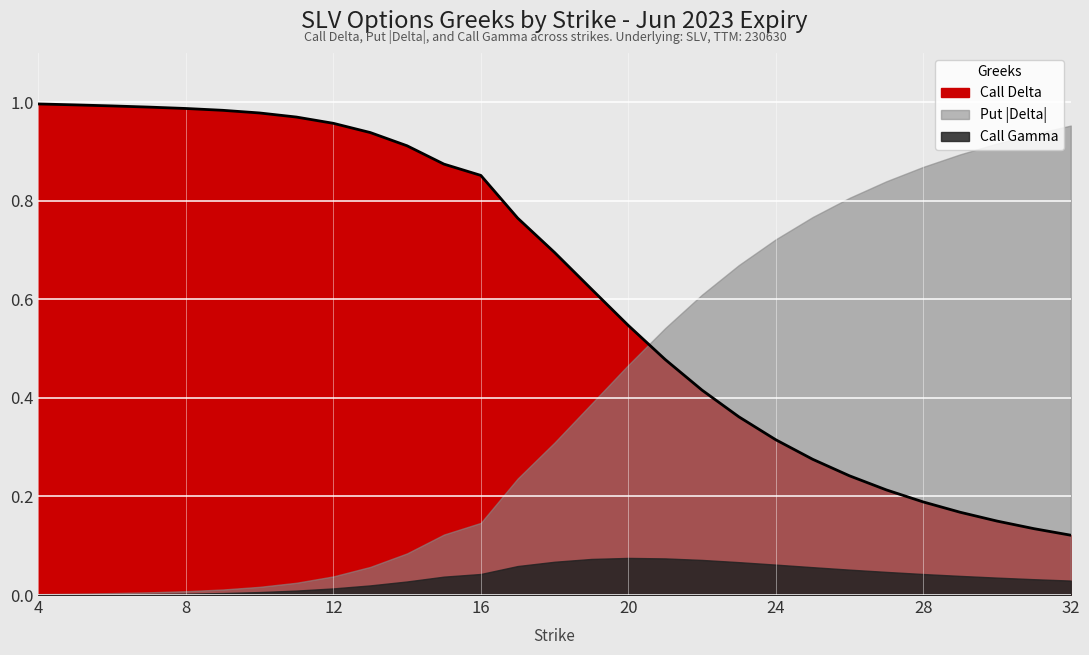

Reading right to left, transcribe all the data shown in this chart.

Call Delta: 32=0.1	31=0.1	30=0.2	29=0.2	28=0.2	27=0.2	26=0.2	25=0.3	24=0.3	23=0.4	22=0.4	21=0.5	20=0.5	19=0.6	18=0.7	17=0.8	16=0.9	15=0.9	14=0.9	13=0.9	12=1.0	11=1.0	10=1.0	9=1.0	8=1.0	7=1.0	6=1.0	5=1.0	4=1.0
Put Delta (abs): 32=1.0	31=0.9	30=0.9	29=0.9	28=0.9	27=0.8	26=0.8	25=0.8	24=0.7	23=0.7	22=0.6	21=0.5	20=0.5	19=0.4	18=0.3	17=0.2	16=0.1	15=0.1	14=0.1	13=0.1	12=0.0	11=0.0	10=0.0	9=0.0	8=0.0	7=0.0	6=0.0	5=0.0	4=0.0
Call Gamma: 32=0.0	31=0.0	30=0.0	29=0.0	28=0.0	27=0.0	26=0.1	25=0.1	24=0.1	23=0.1	22=0.1	21=0.1	20=0.1	19=0.1	18=0.1	17=0.1	16=0.0	15=0.0	14=0.0	13=0.0	12=0.0	11=0.0	10=0.0	9=0.0	8=0.0	7=0.0	6=0.0	5=0.0	4=0.0